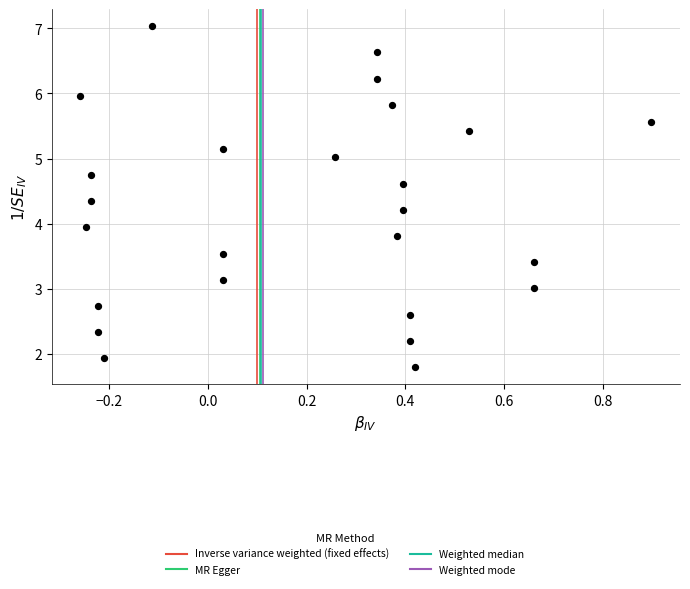

What is the range of Y values (max minus min)?

5.2